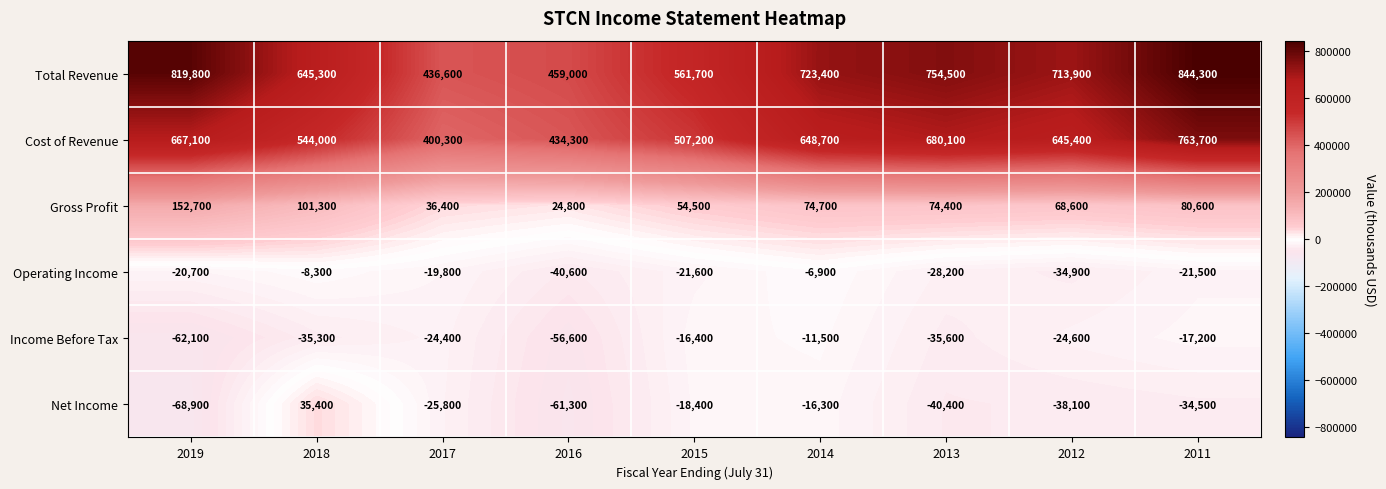

List the series in order of their peak value, highest first.

Total Revenue, Cost of Revenue, Gross Profit, Net Income, Operating Income, Income Before Tax